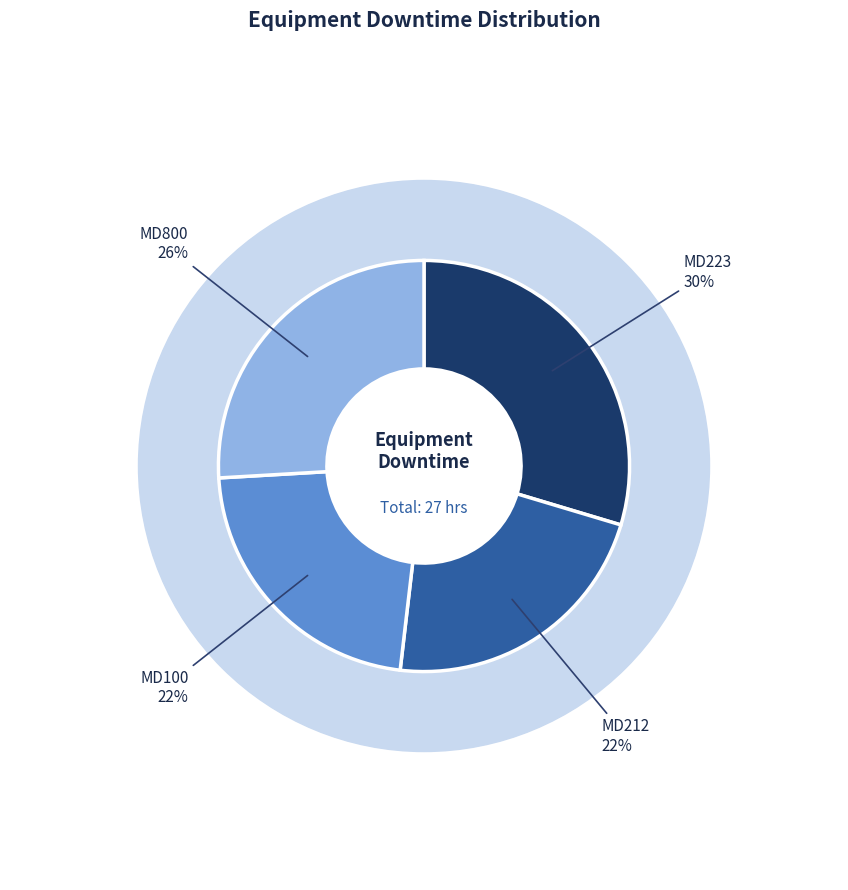

Which category has the smallest portion of the pie?

MD212